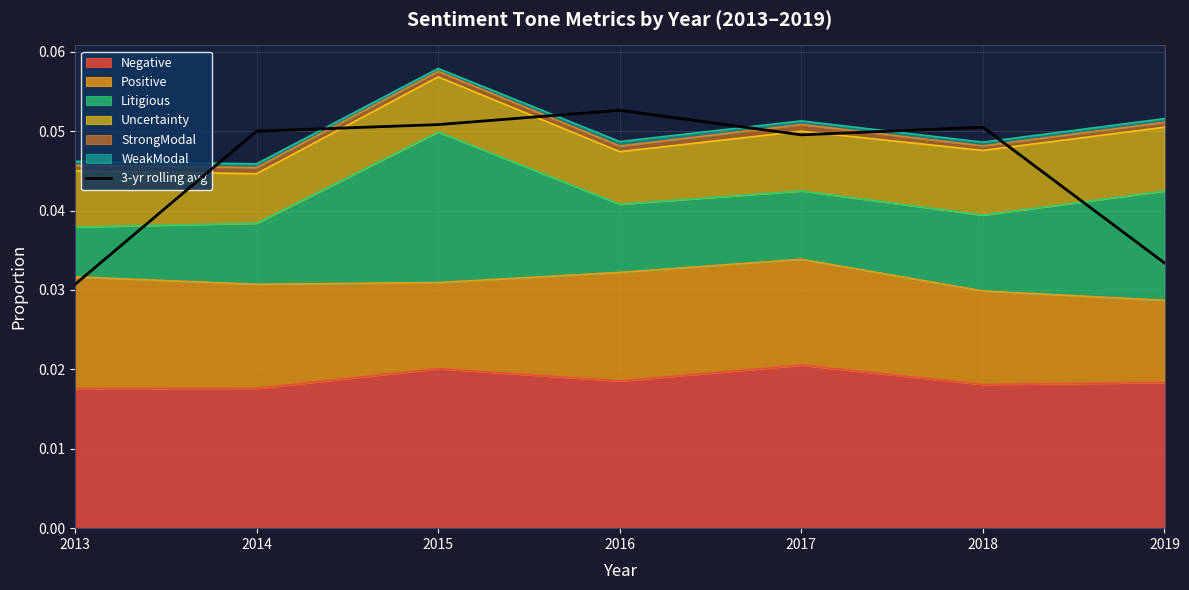

Where is the data nearest to the value 0?

2013